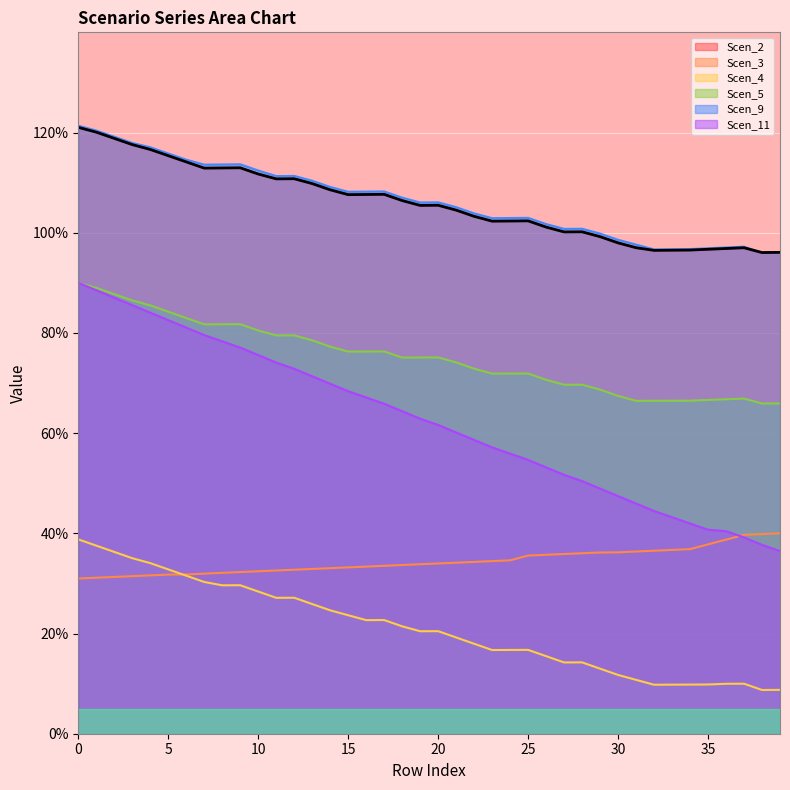

True or false: Scen_11 has a value of 11.5 at 12.

False